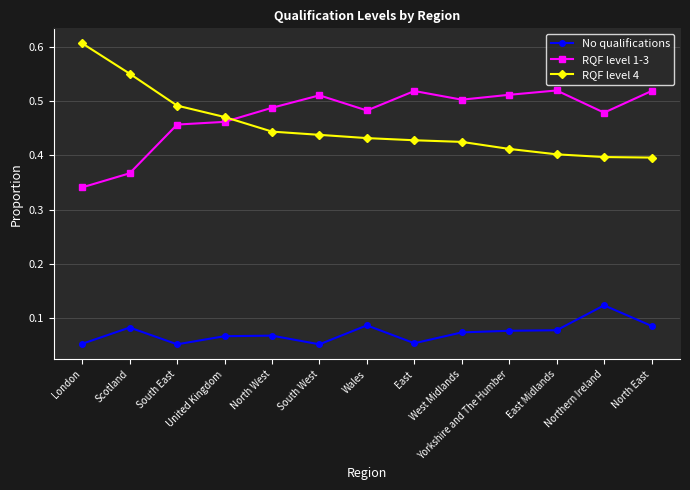

What is the sum of all No qualifications values?

0.9